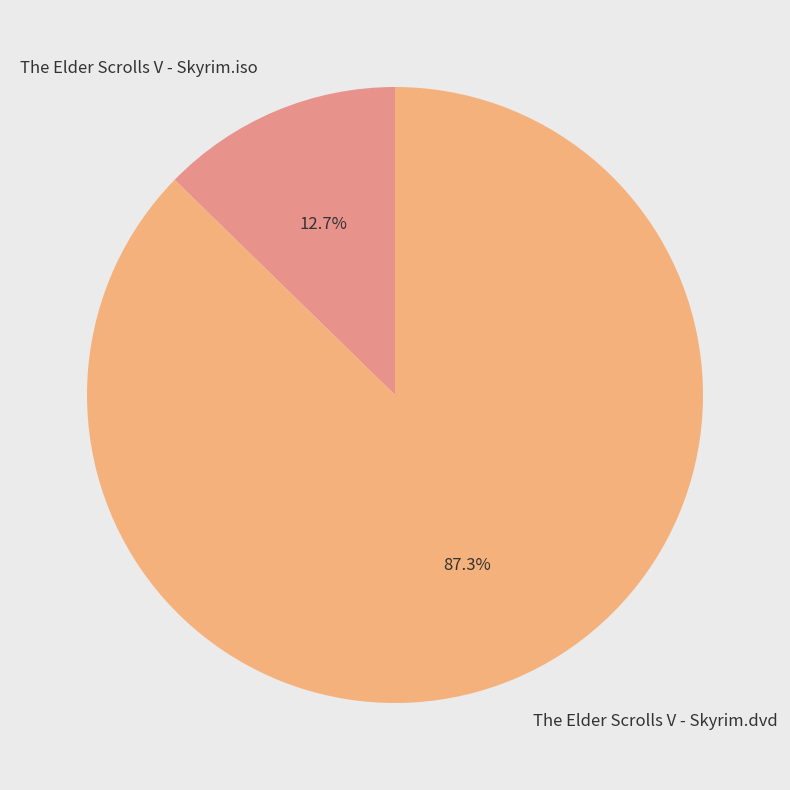

To the nearest percent, what percentage of the pie is The Elder Scrolls V - Skyrim.iso?

13%